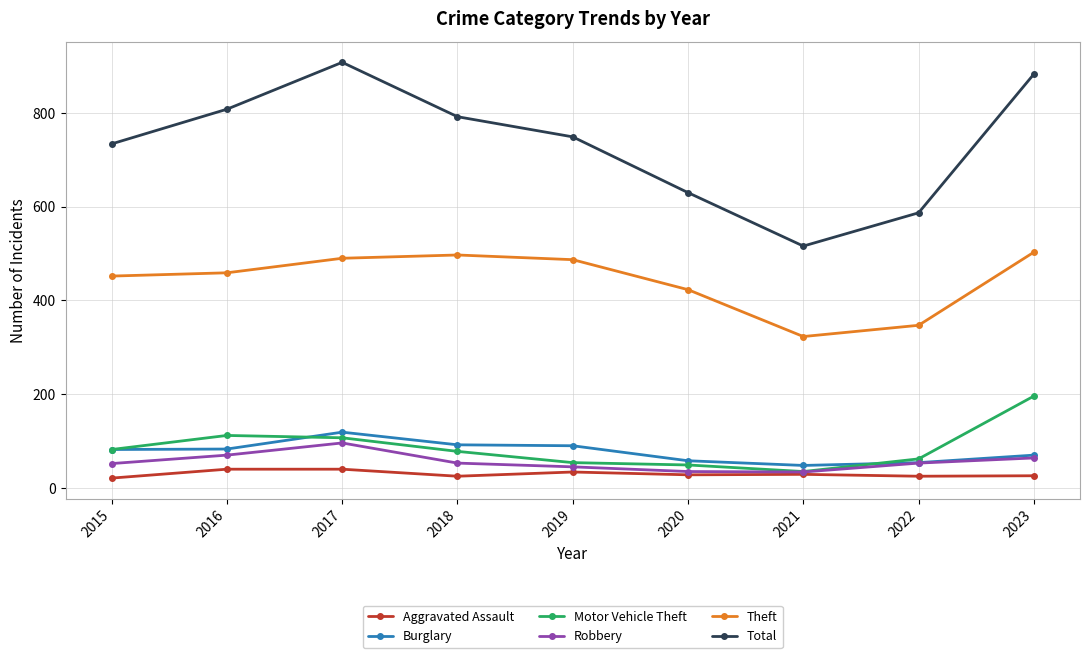

The Burglary series shows 176 at 2017. True or false?

False